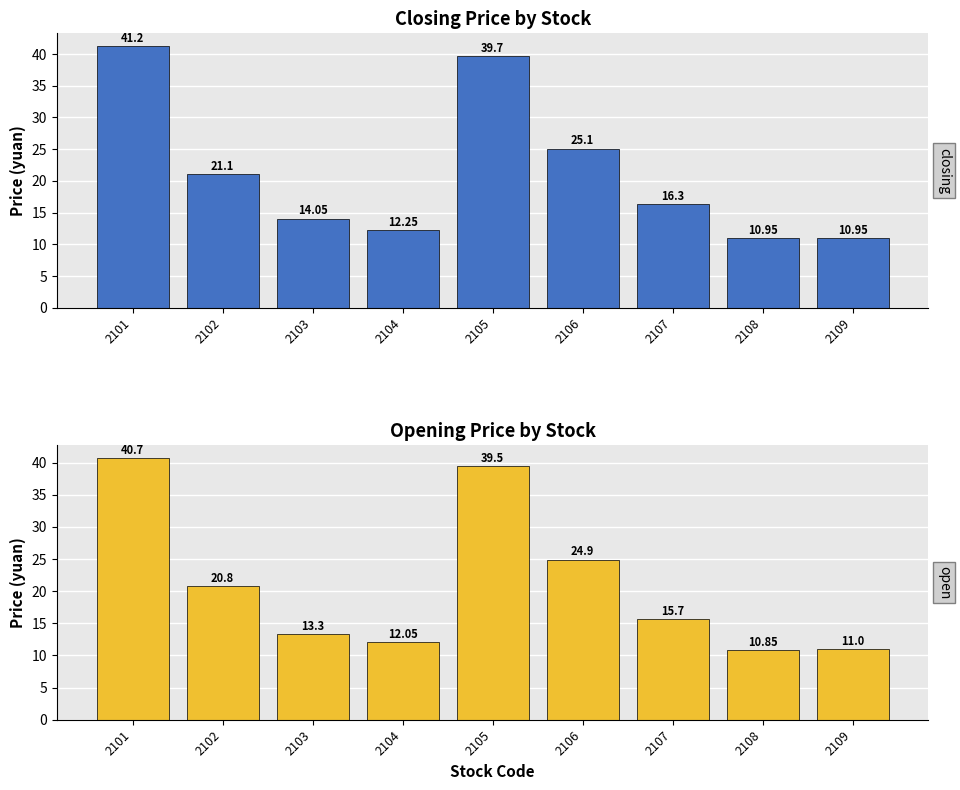

Which series has the largest total across all categories?

closing_price